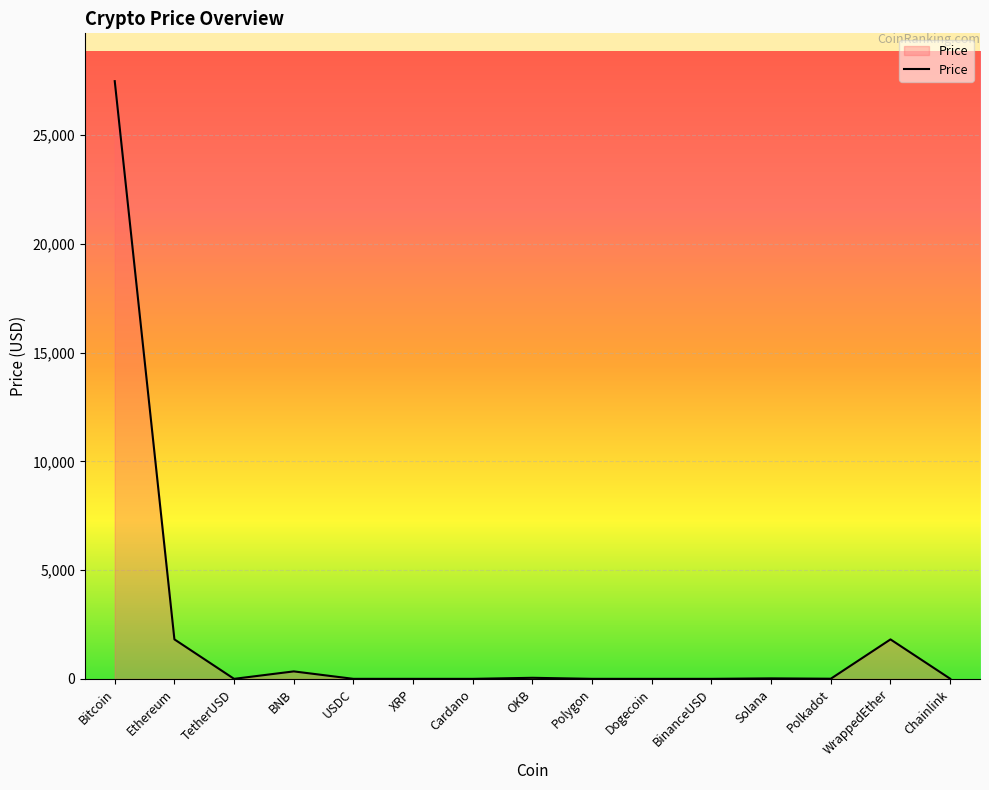

How many lines are shown in the chart?

1